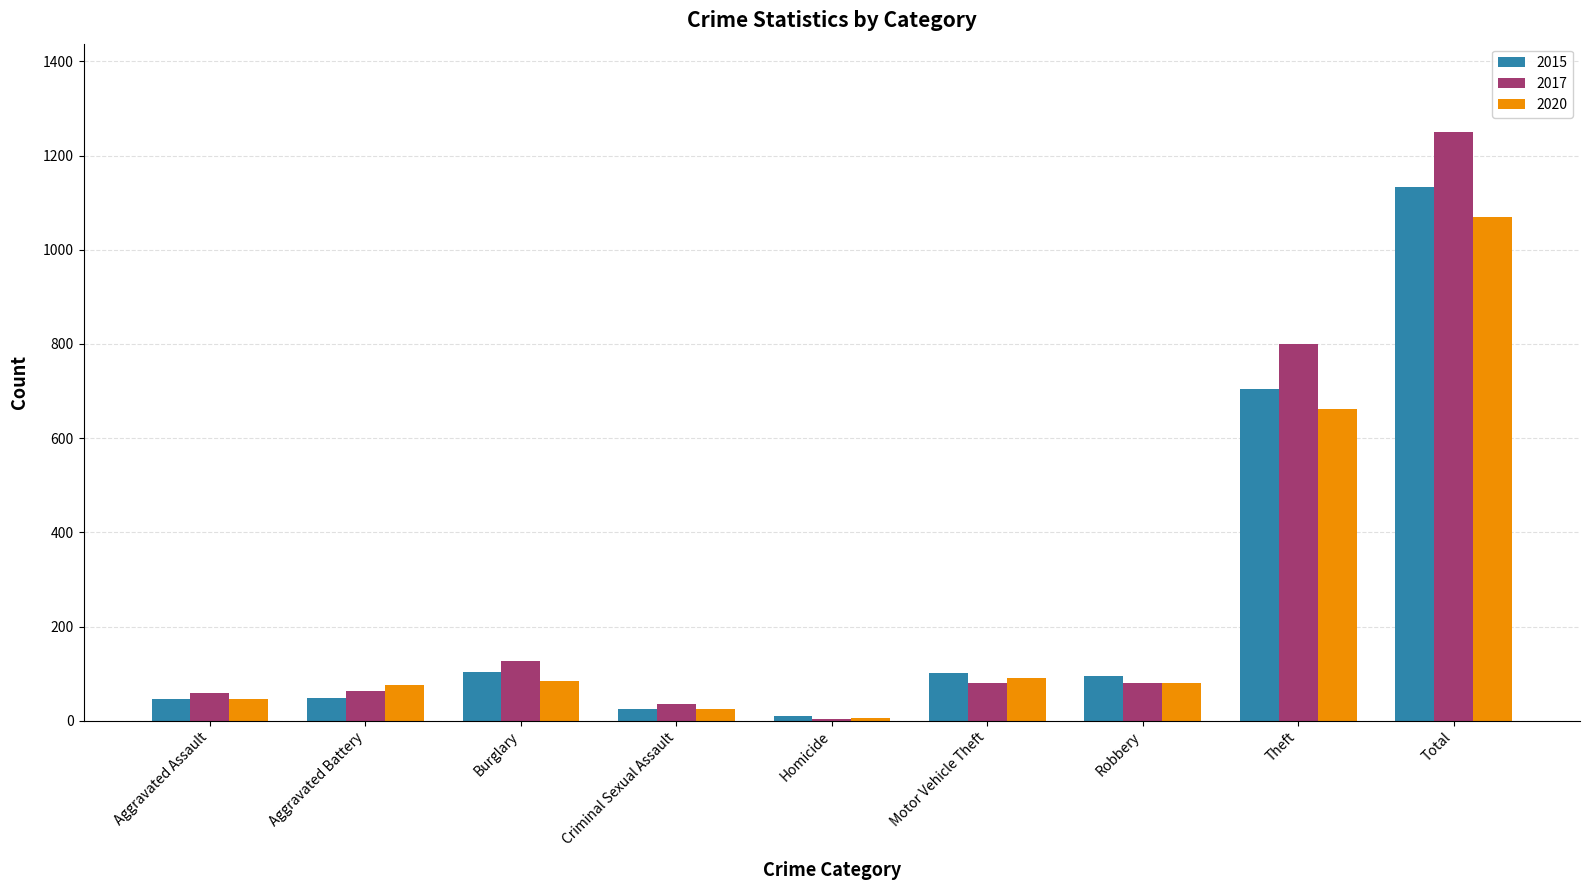

Between Burglary and Total, which series saw the biggest shift?

2017